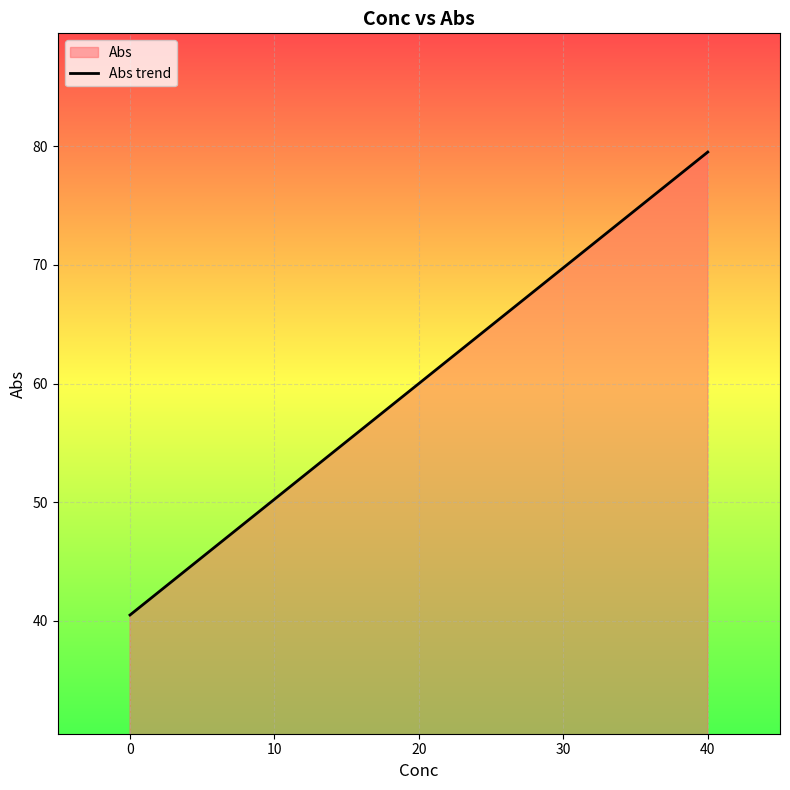

What is the difference between the maximum and minimum values?

39.0